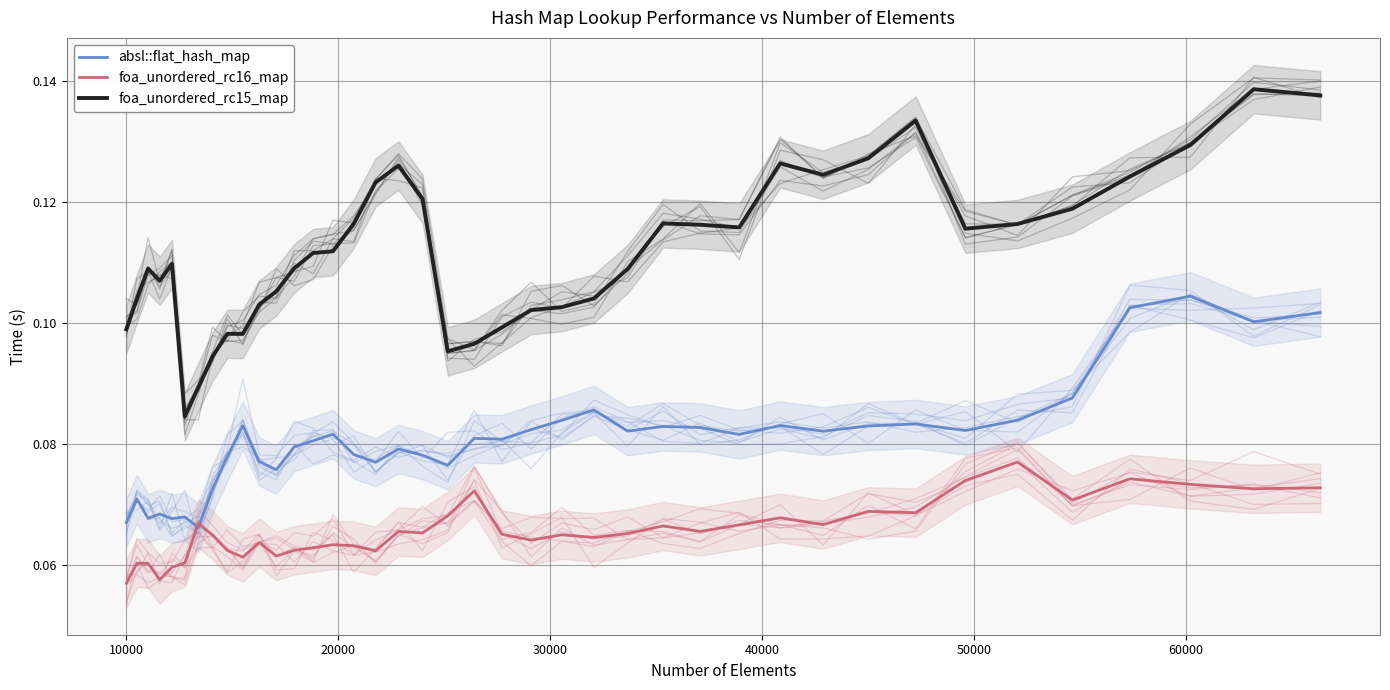

True or false: foa_unordered_rc16_map and foa_unordered_rc15_map cross at least once.

False